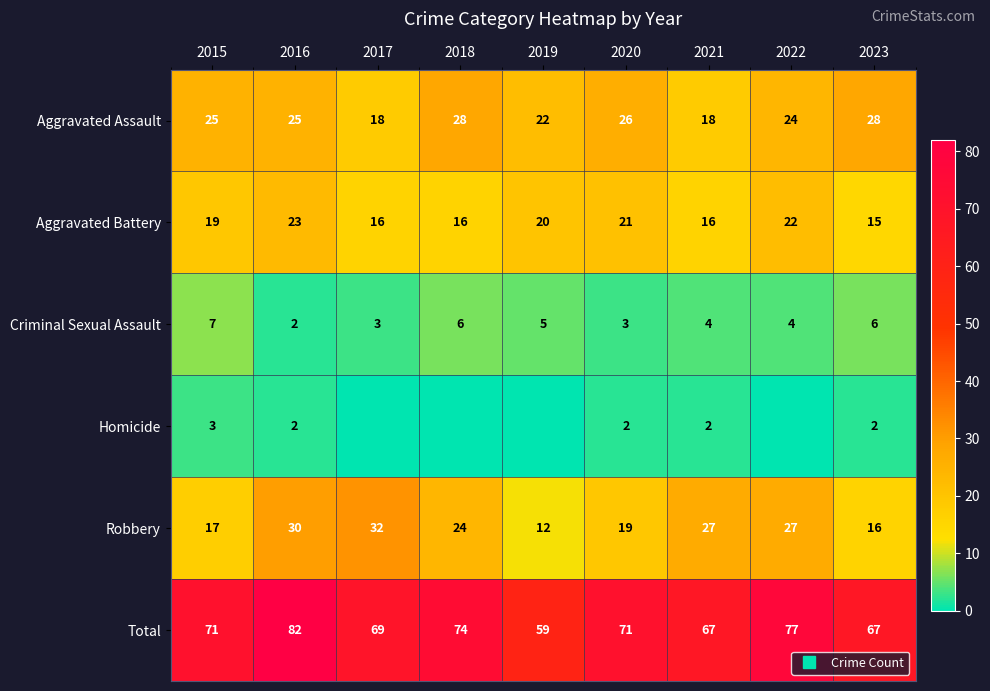

Which category has the highest value in the Total series?

2016